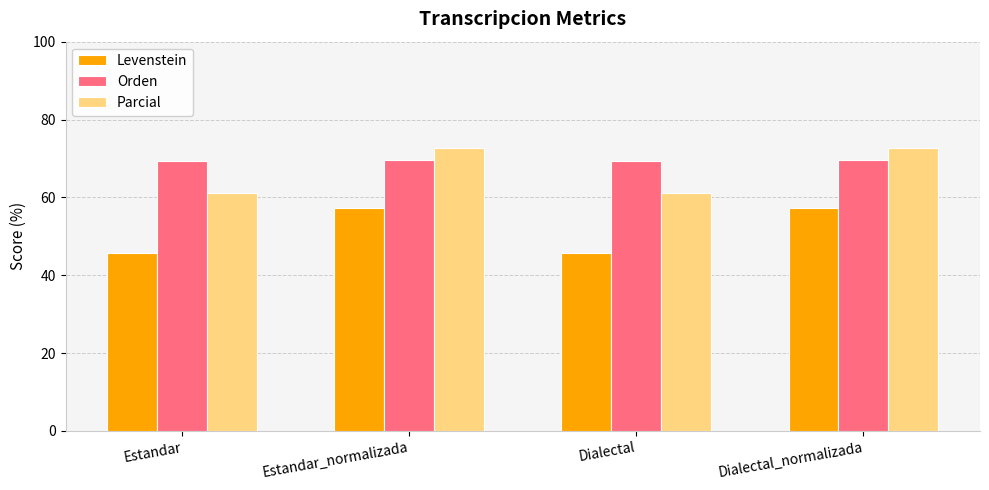

Rank the series at Estandar from lowest to highest value.

Levenstein, Parcial, Orden